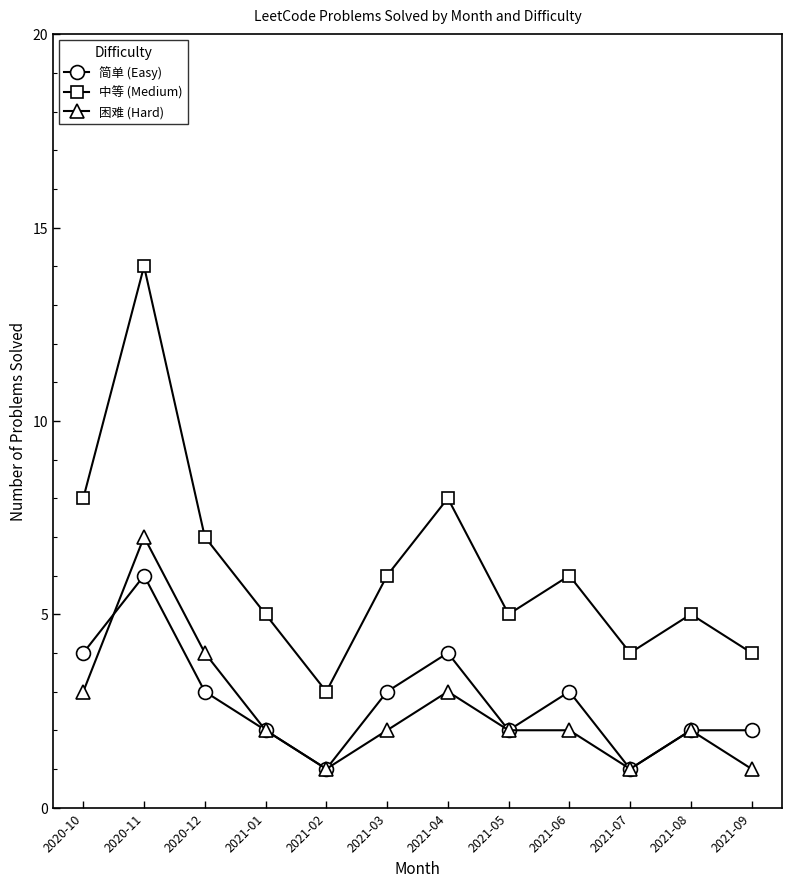

What is the label of the 7th point from the left?

2021-04